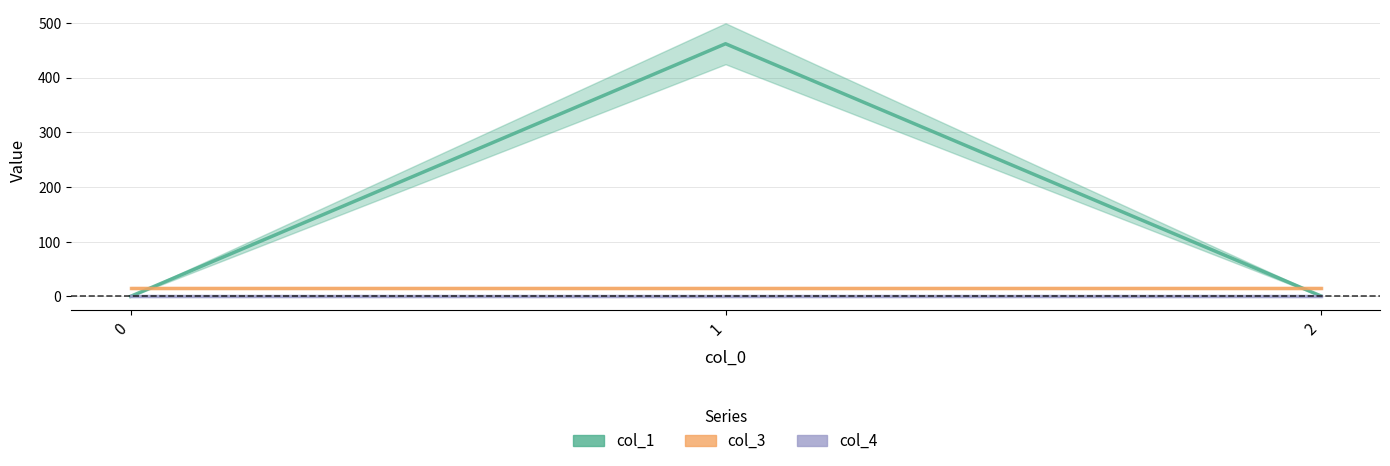

What is the total value across all series at 2?

17.1